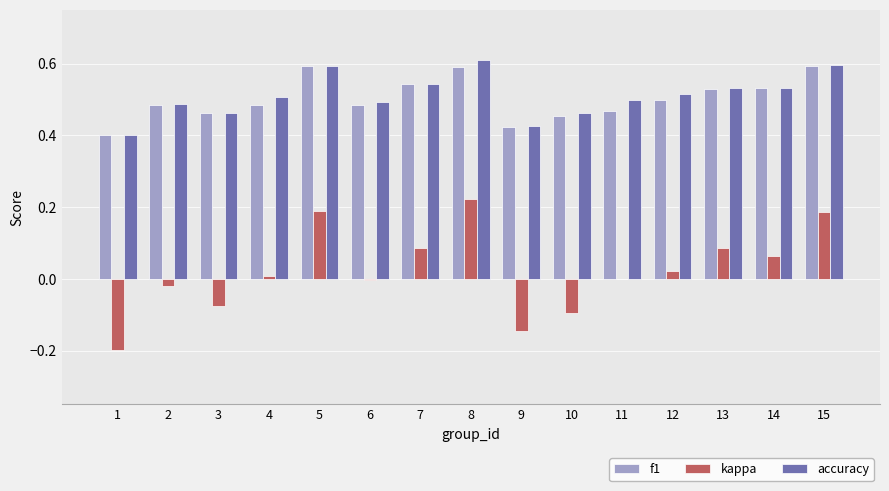

Is it true that f1 equals 0.5 at 10?

True